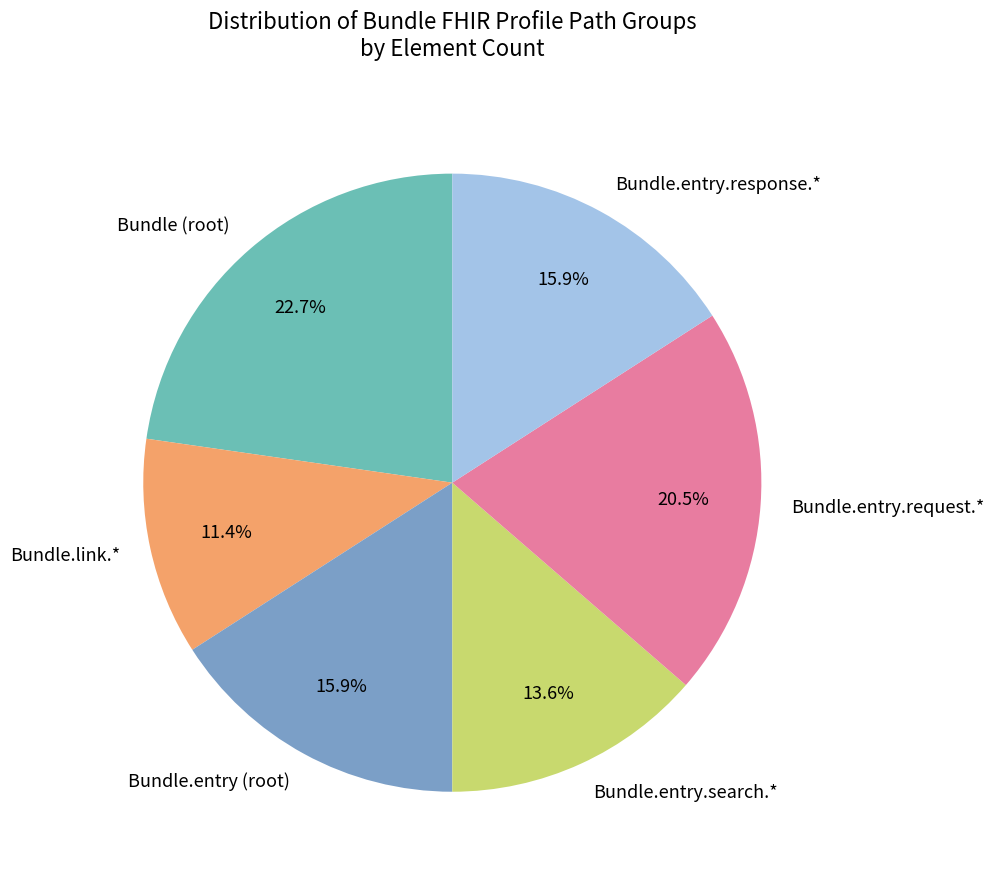

Which category has the biggest portion of the pie?

Bundle (root)